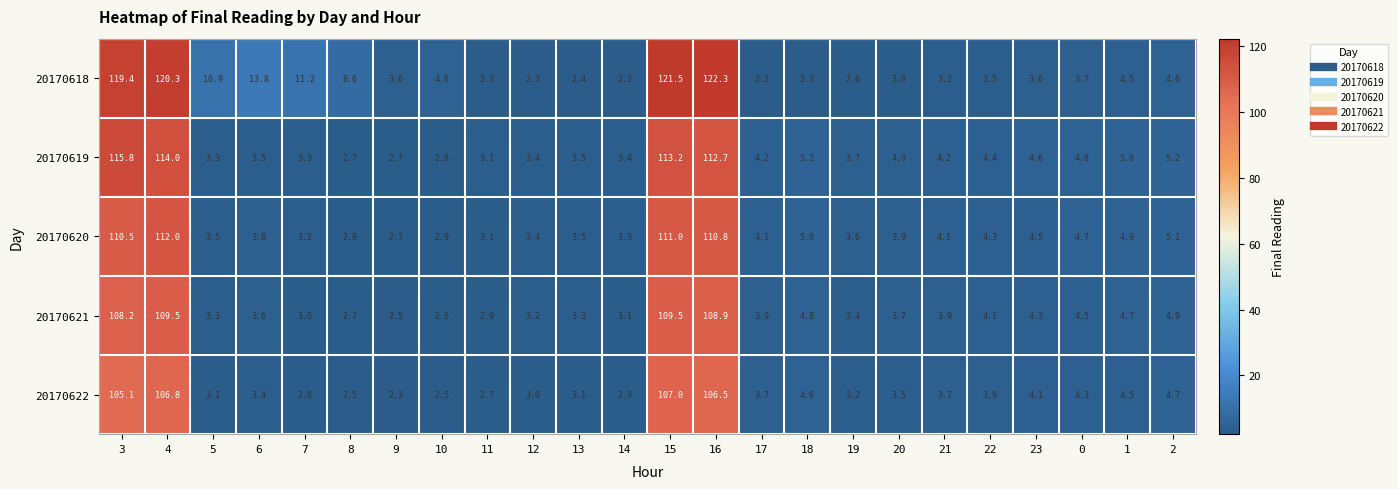

Where does the 20170619 series first go above 4?

3